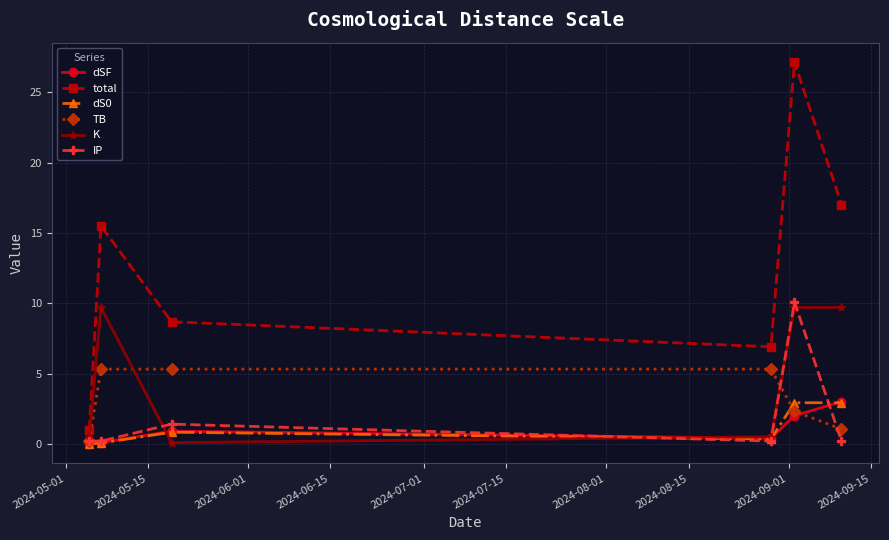

What is the difference between the maximum and minimum values in the K series?

9.6